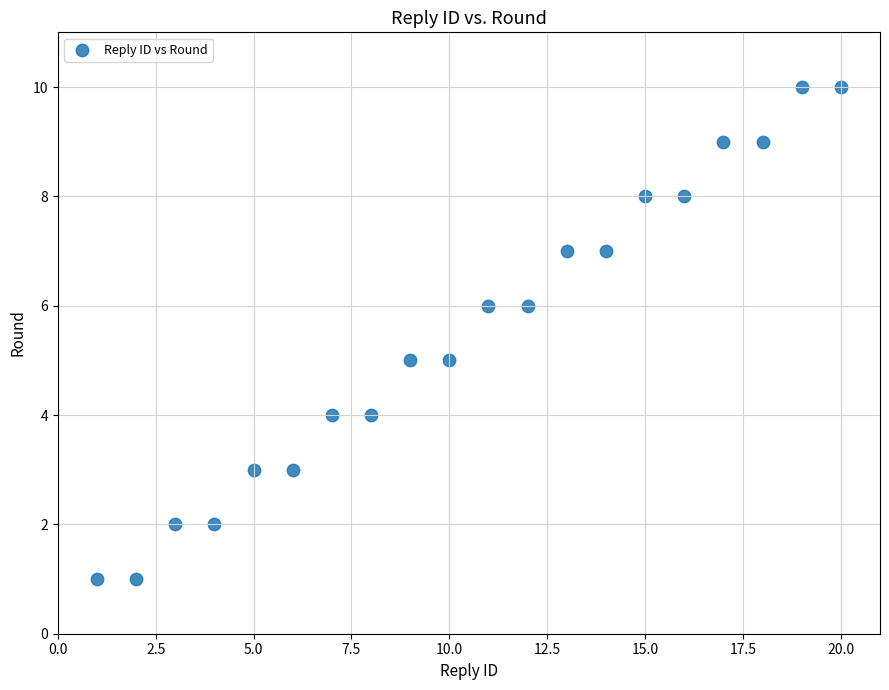

What is the range of Y values (max minus min)?

9